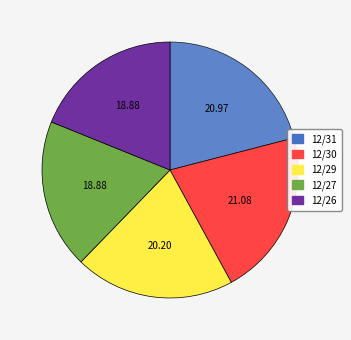

Between 12/30 and 12/26, which is larger?

12/30